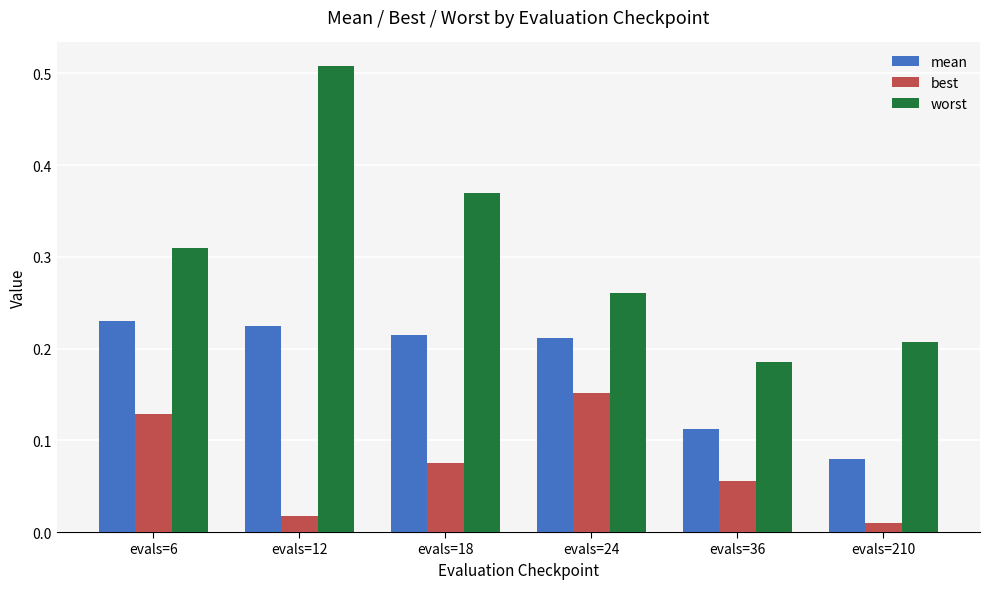

Rank the series by their average value, from highest to lowest.

worst, mean, best